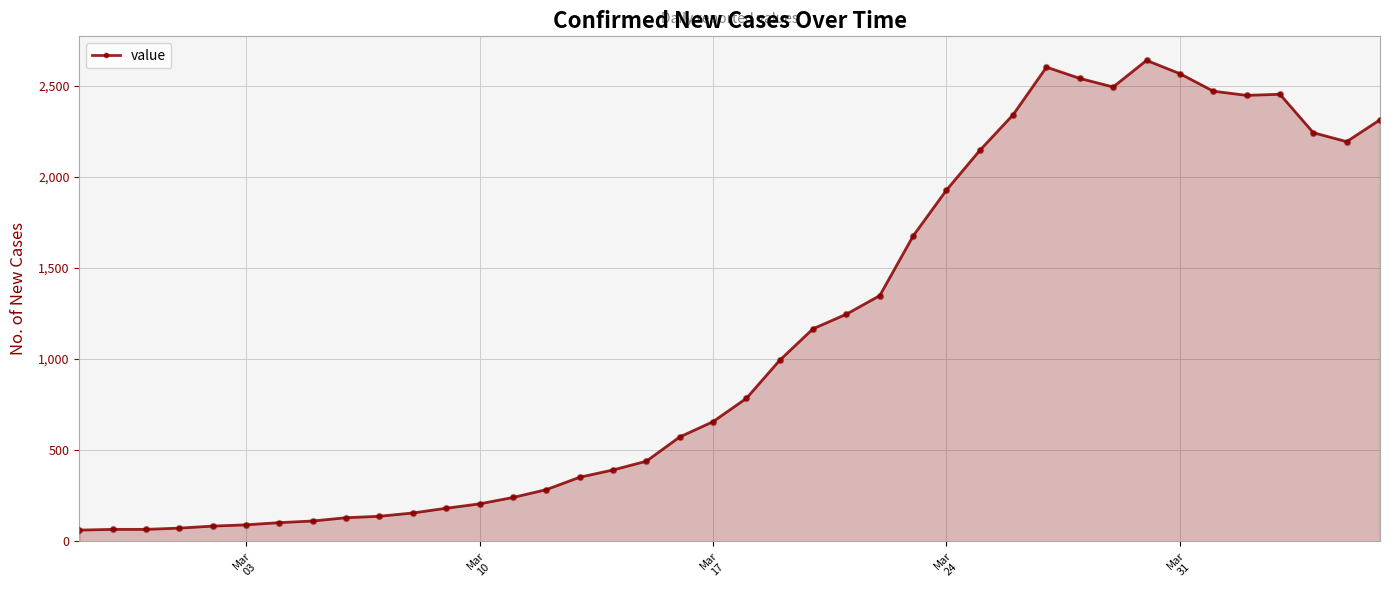

What is the difference between the second highest and minimum values?

2541